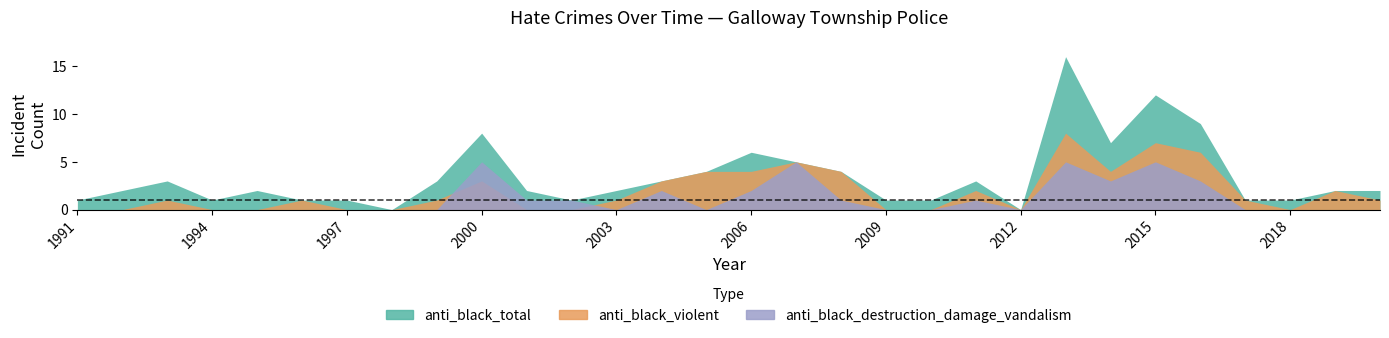

How many values in the anti_black_violent series are below 1?

12